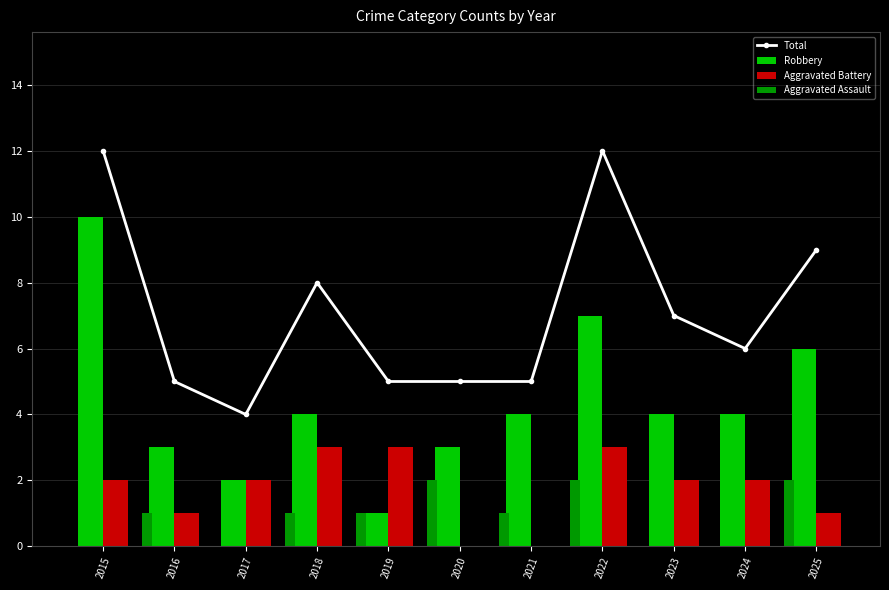

What is the value of the Aggravated Assault bar at the 11th from the left?

2